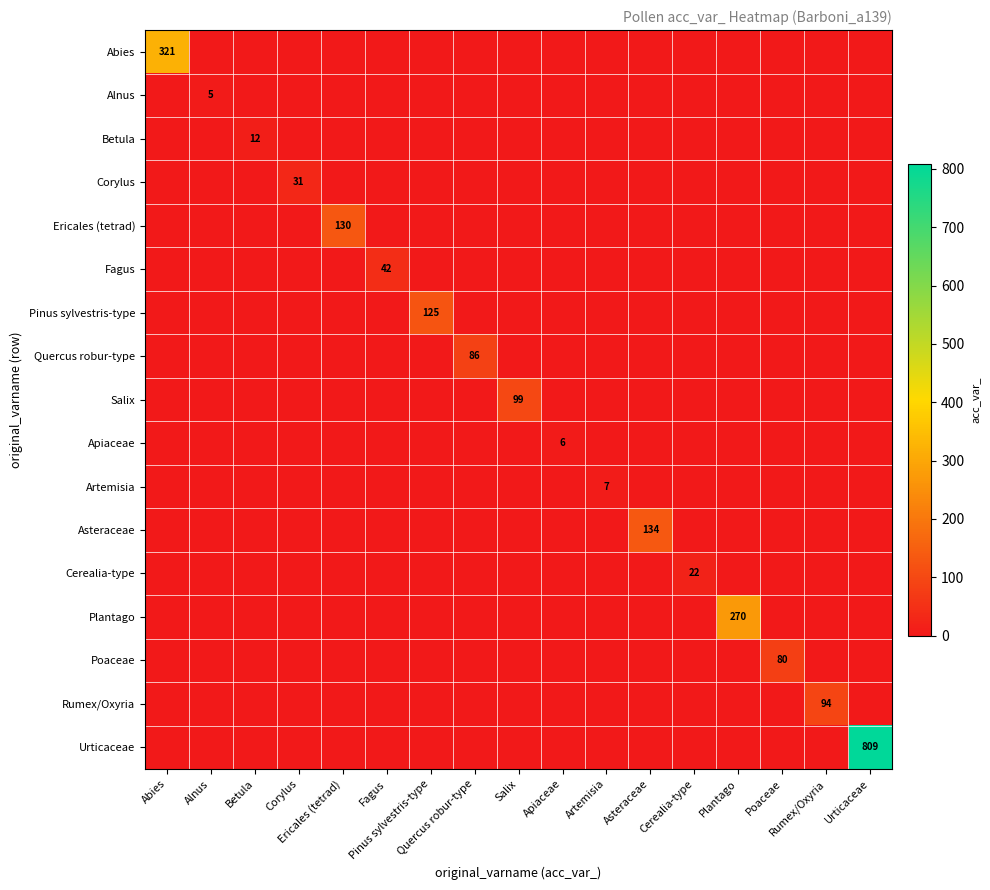

The Corylus series shows 0 at Poaceae. True or false?

True